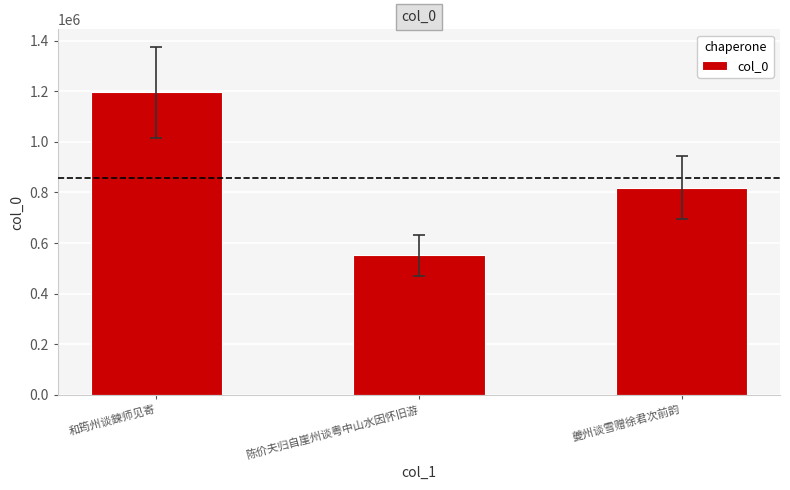

Rank the categories by value from highest to lowest.

和筠州谈鍊师见寄, 夔州谈雪赠徐君次前韵, 陈价夫归自崖州谈粤中山水因怀旧游